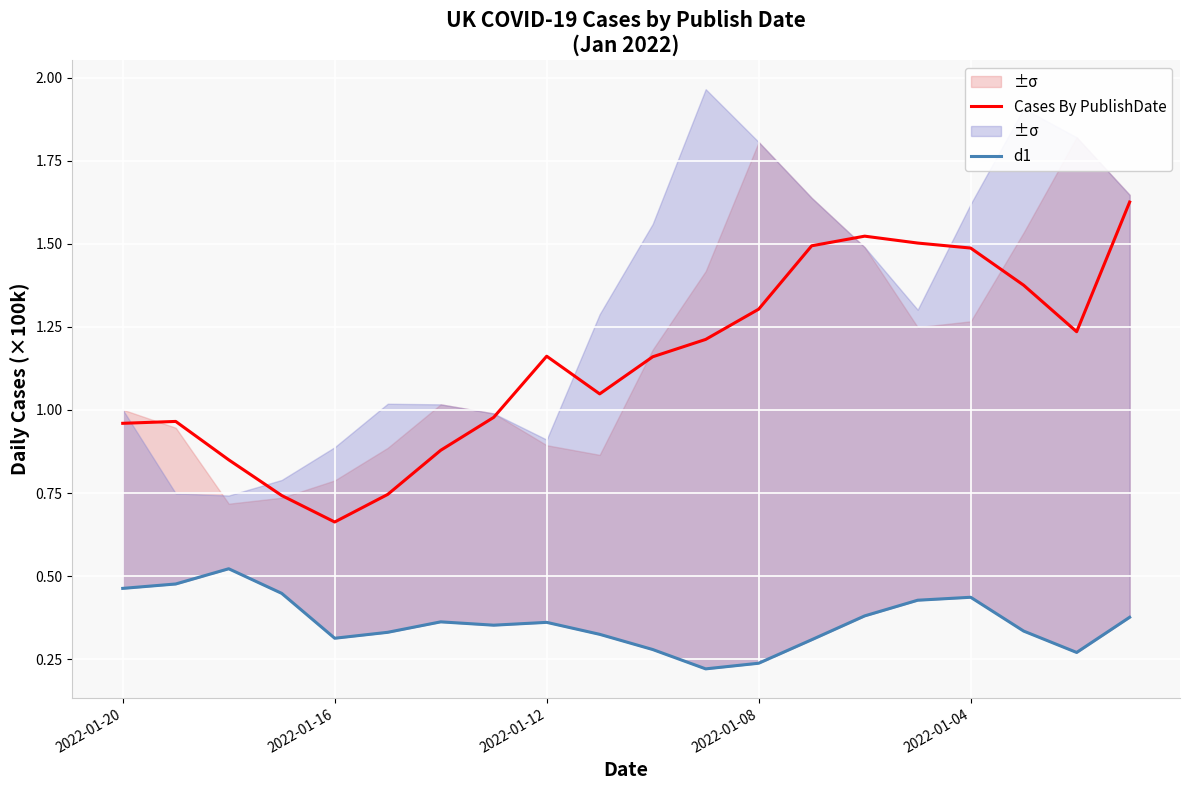

True or false: Cases By PublishDate and d1 cross at least once.

False